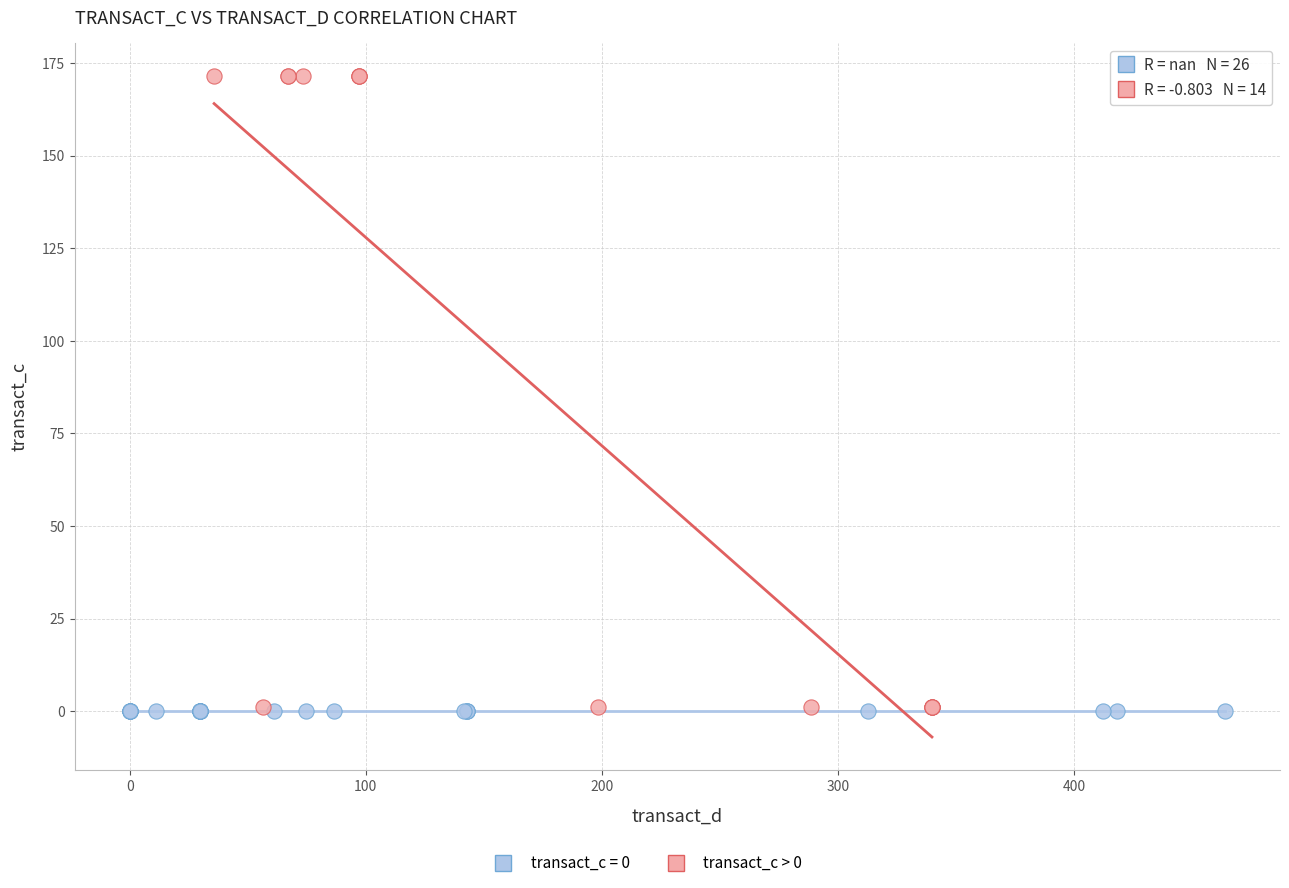

Which series reaches the maximum Y coordinate?

transact_c > 0